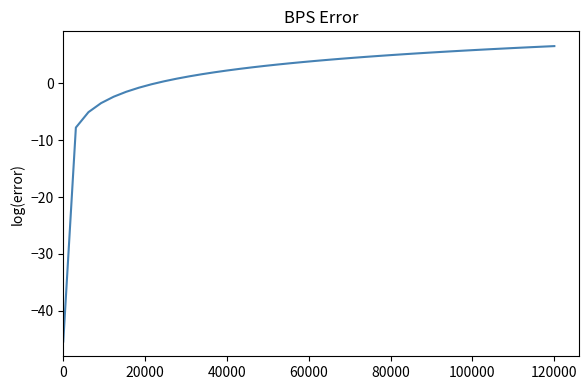

What is the minimum value shown in the chart?

-45.4